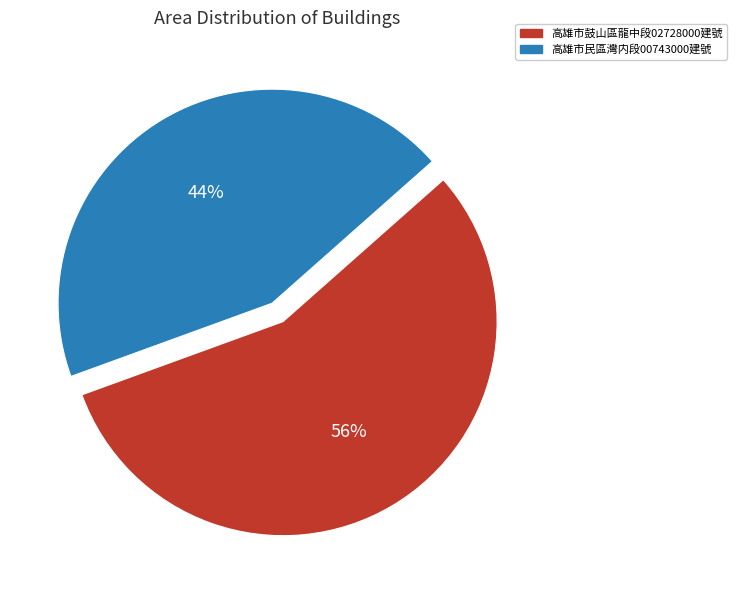

To the nearest percent, what is the difference between the largest and smallest slice percentages?

12%